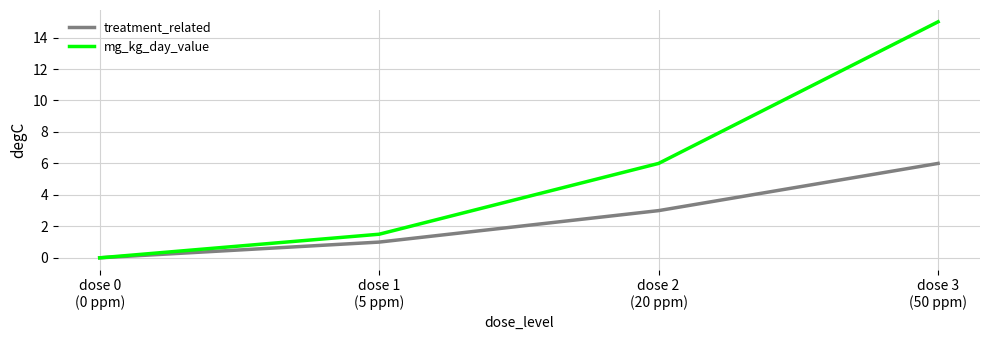

How many values in mg_kg_day_value are above zero?

3